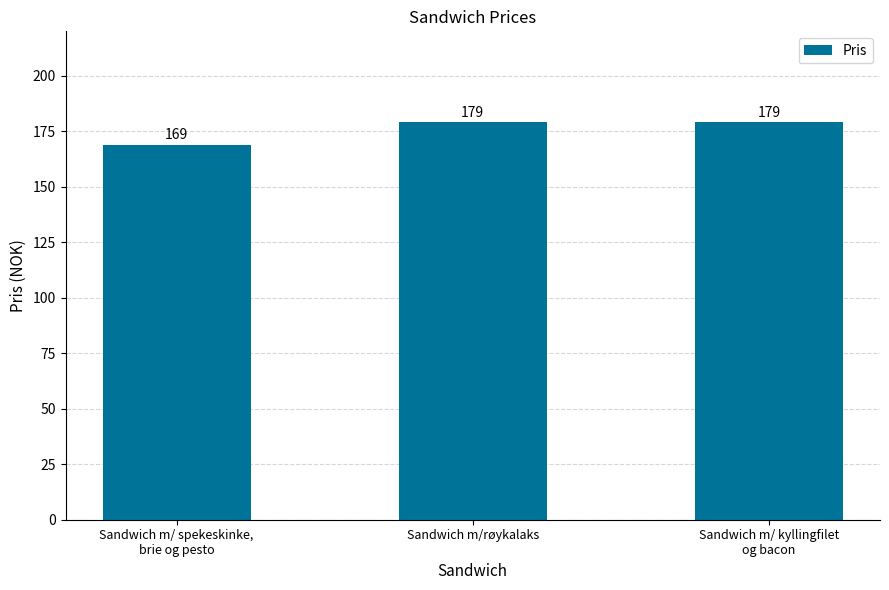

Reading right to left, what are all the values shown in this chart?

Sandwich m/ kyllingfilet
og bacon=179	Sandwich m/røykalaks=179	Sandwich m/ spekeskinke,
brie og pesto=169